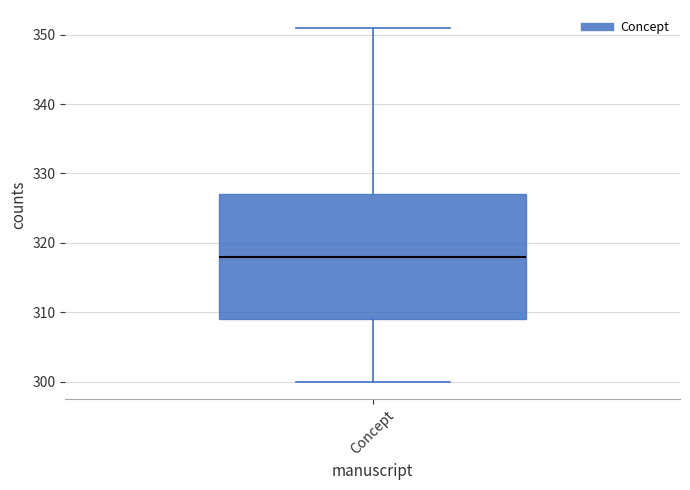

Transcribe this box plot: give where the median line is, the range the box spans, and where the two whiskers end, as read against the y-axis. The values are not printed on the chart, so give them approximately, as read against the axis.

median 318, box 309 to 327, whiskers 300 to 351